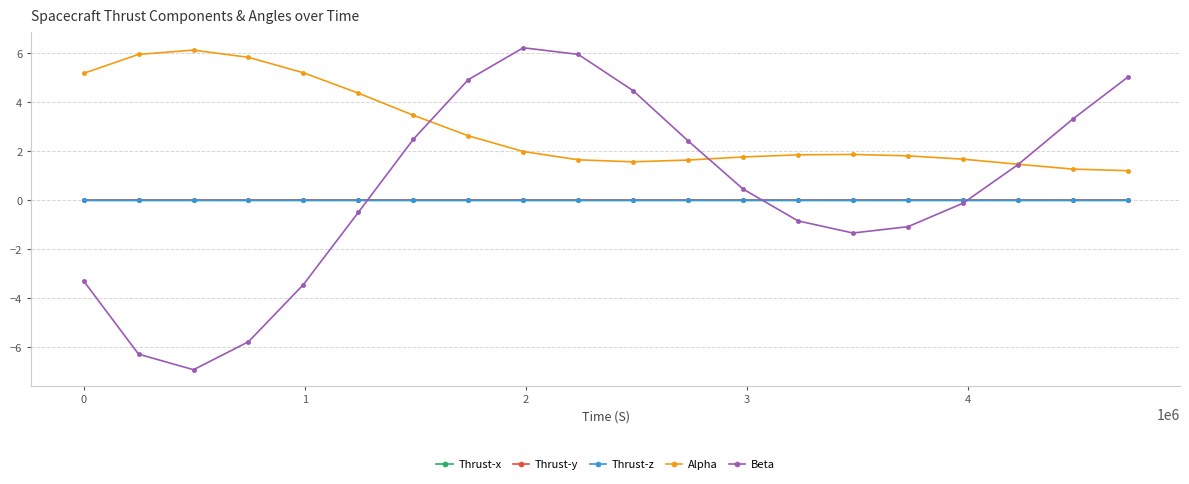

Which series has the widest spread of values?

Beta